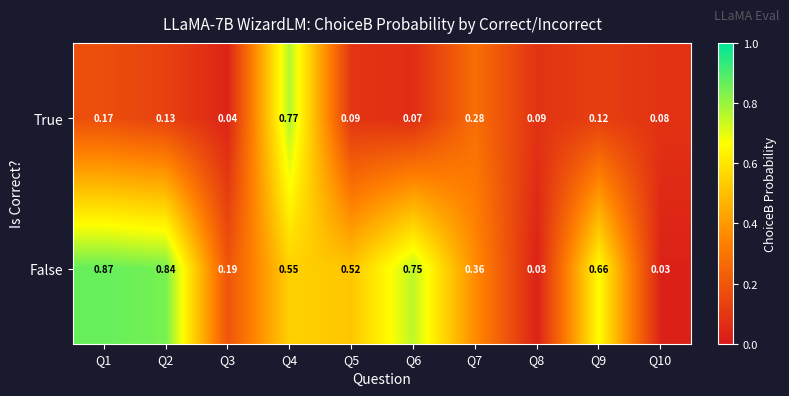

Which series has the largest total across all categories?

False